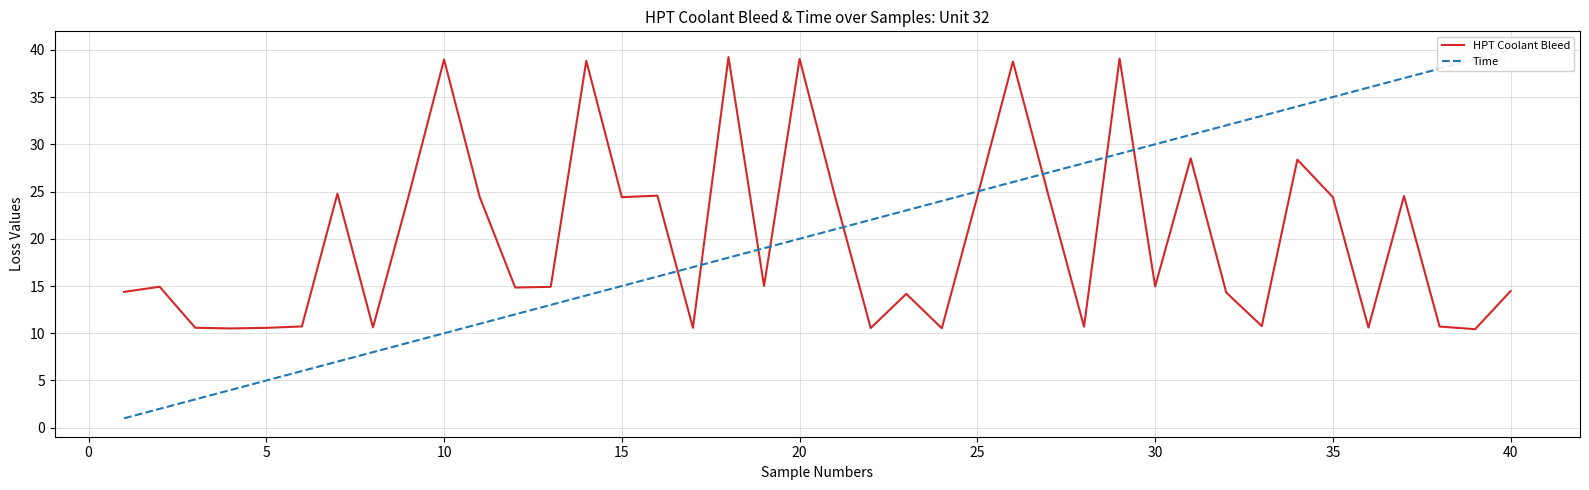

What is the minimum value for HPT Coolant Bleed?

10.4